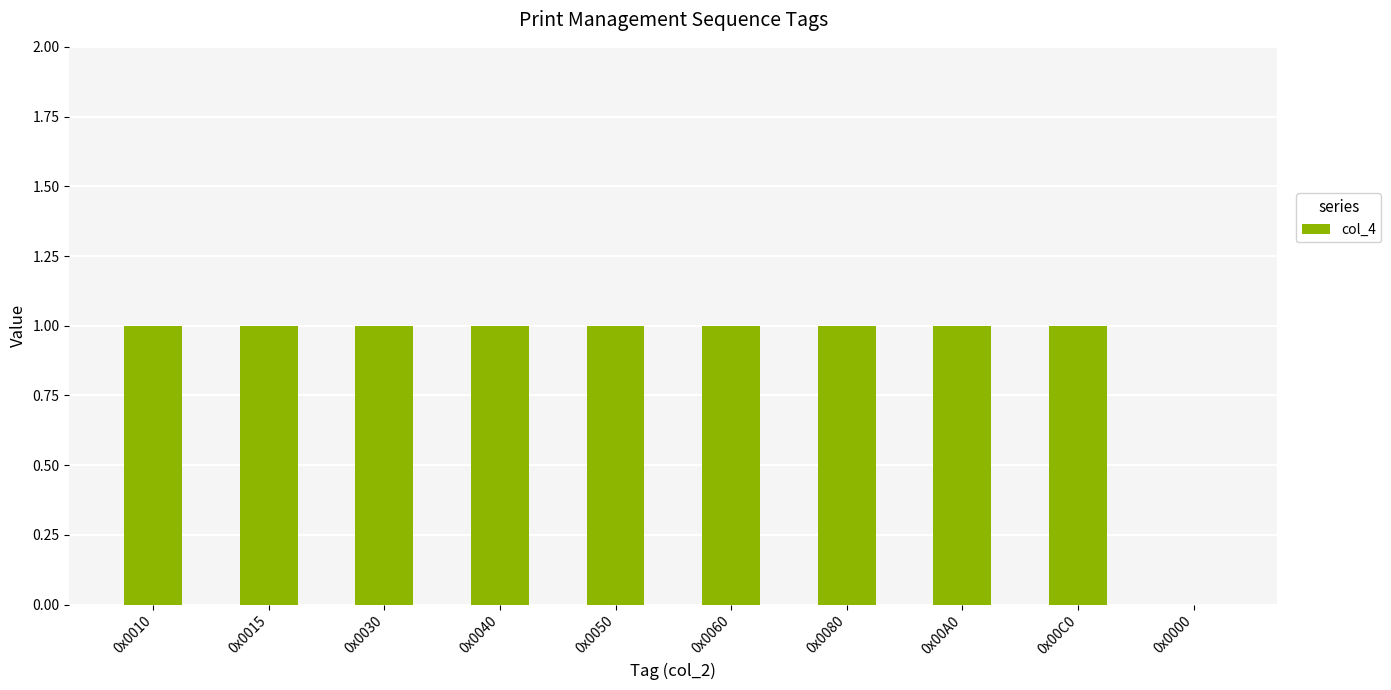

What is the sum of all values?

9